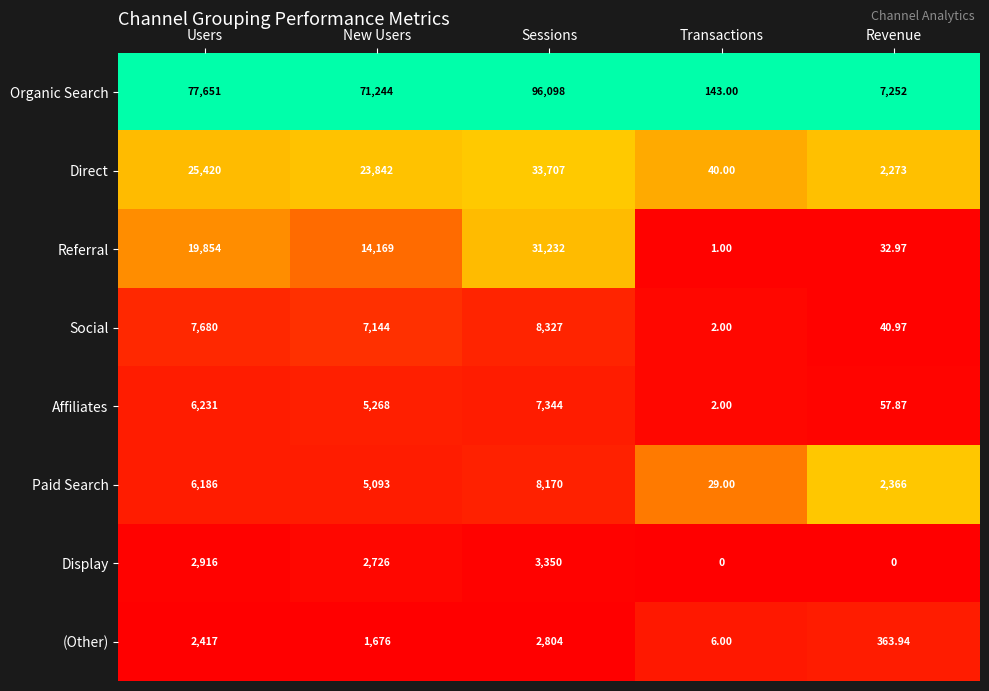

What is the spread (max minus min) of values at Revenue?

7252.0